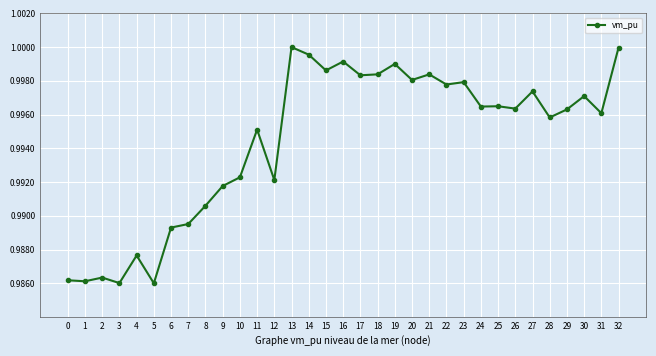

True or false: the data shows 0.3 at 18.

False